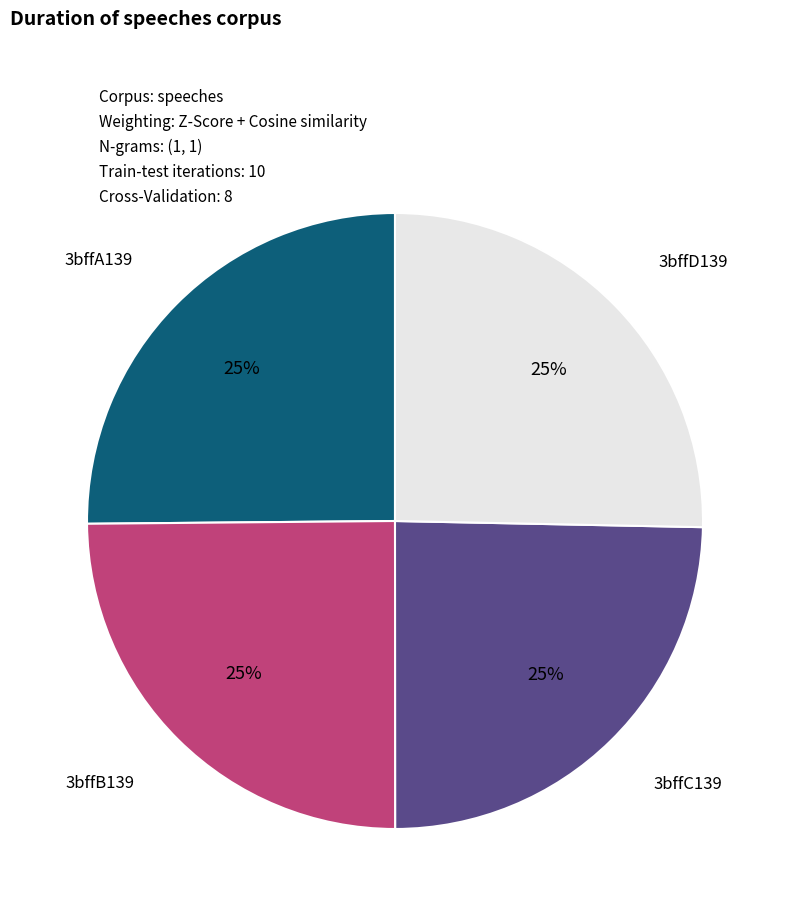

Is there a majority slice in this chart?

No